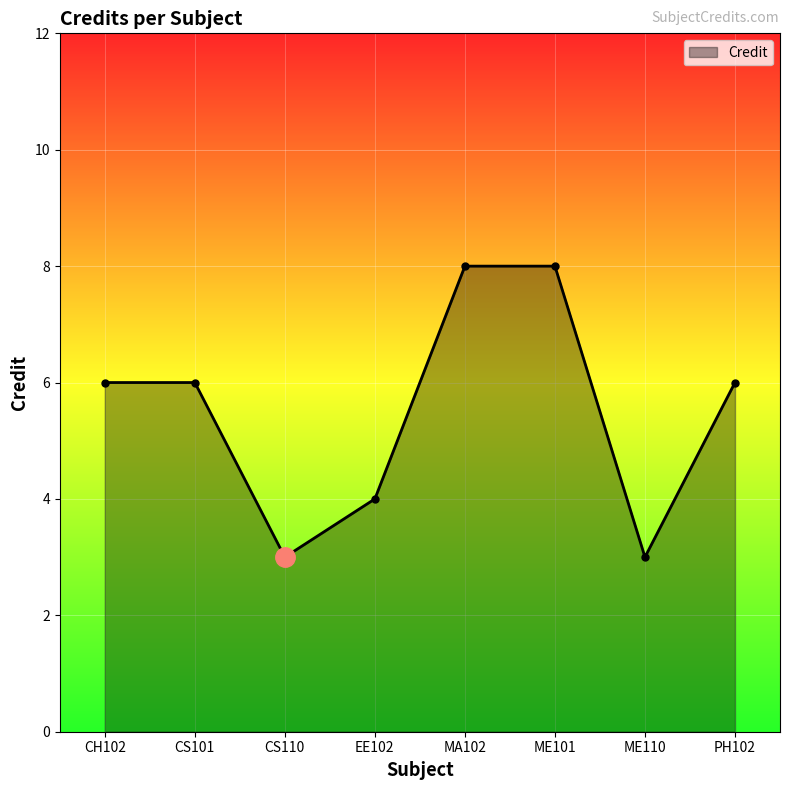

What is the smallest value displayed?

3